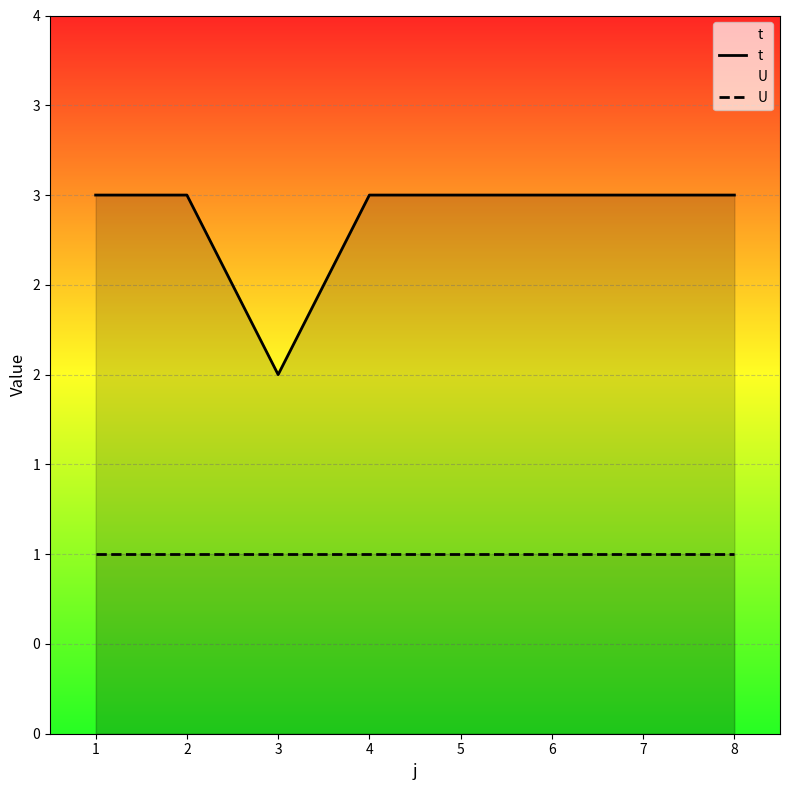

What is the sum of the U values at 5 and 6?

2